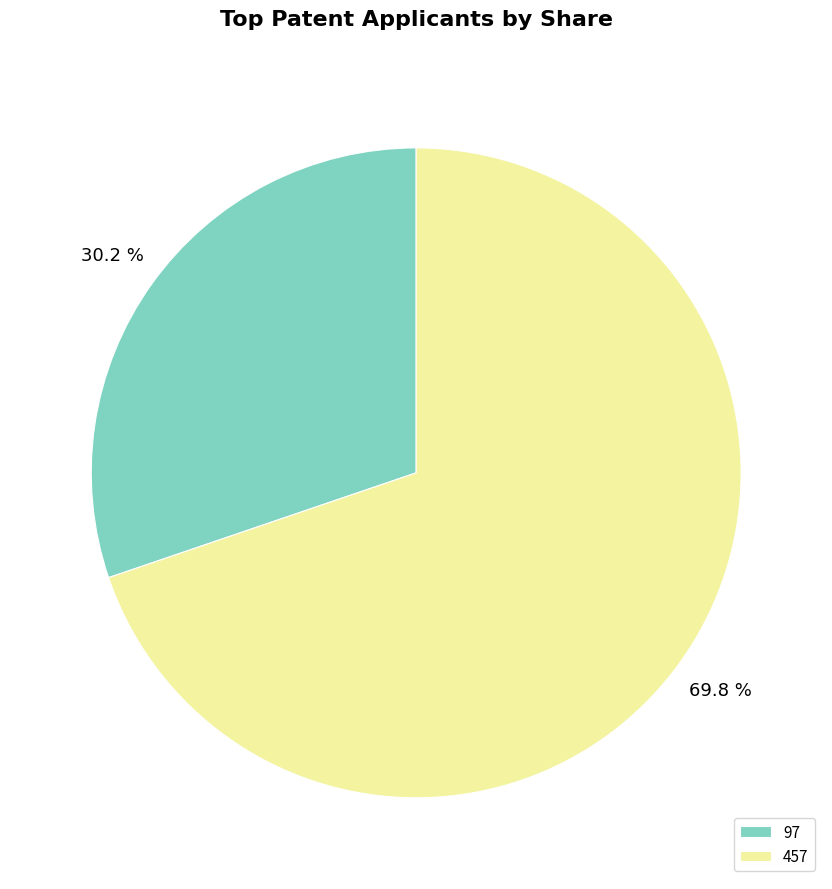

To the nearest percent, what is the difference between the 97 and 457 slice percentages?

40%